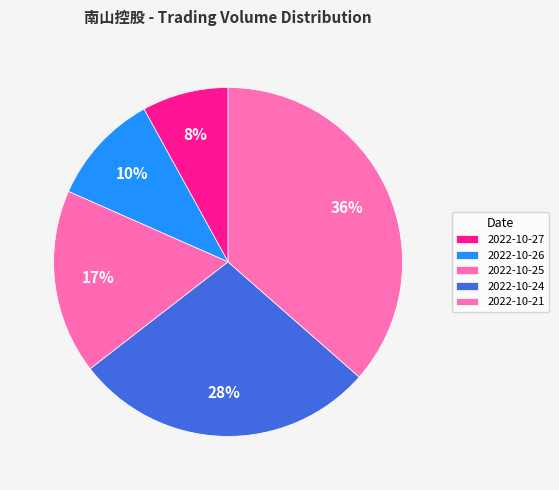

Is there any slice that represents more than half of the pie?

No